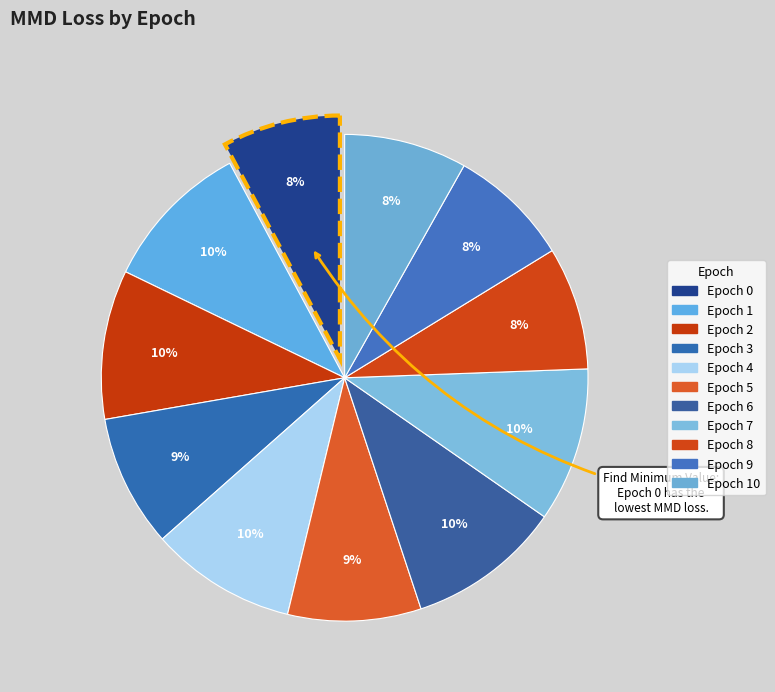

How many slices are in this pie chart?

11